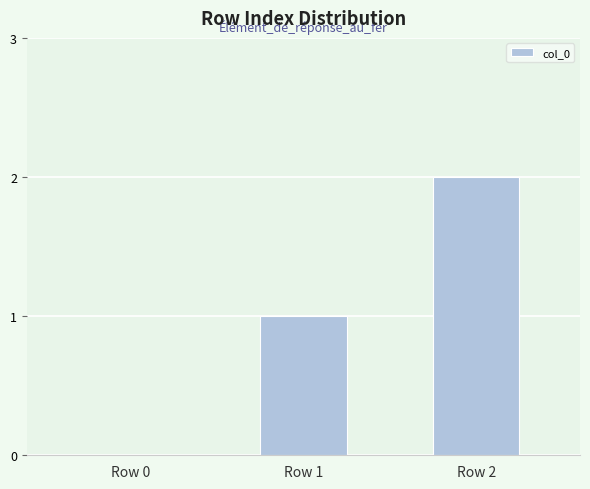

Which has a higher value, Row 2 or Row 1?

Row 2